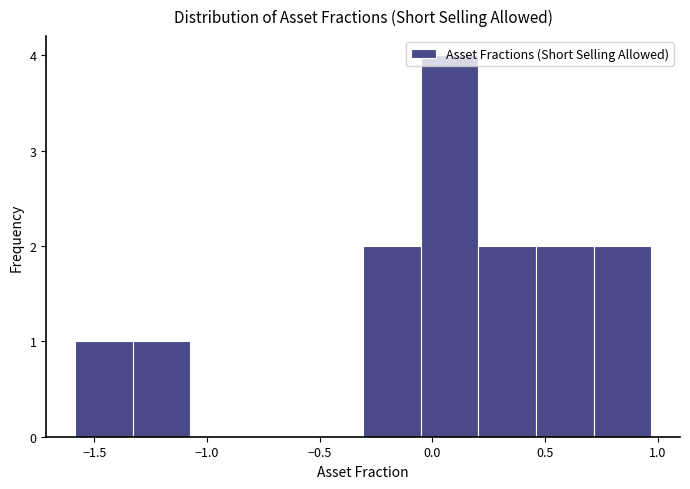

How tall is the bar that spans 0.70 to 0.95 on the x-axis? Neither the bar edges nor the heights are printed on the chart, so give them approximately, as read against the axes.

2